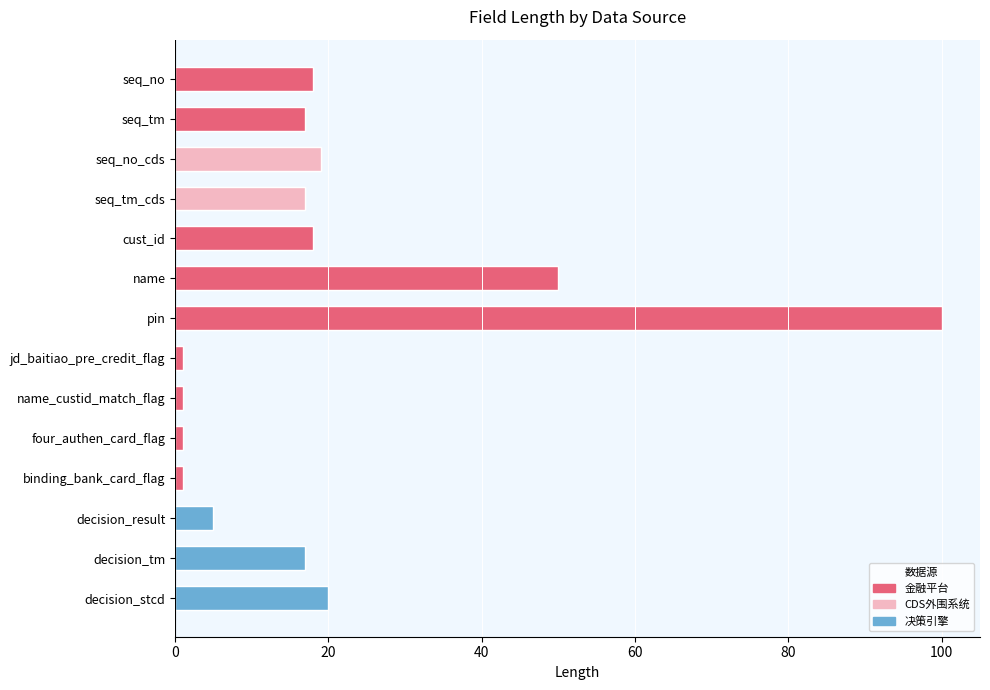

What is the smallest value displayed?

1